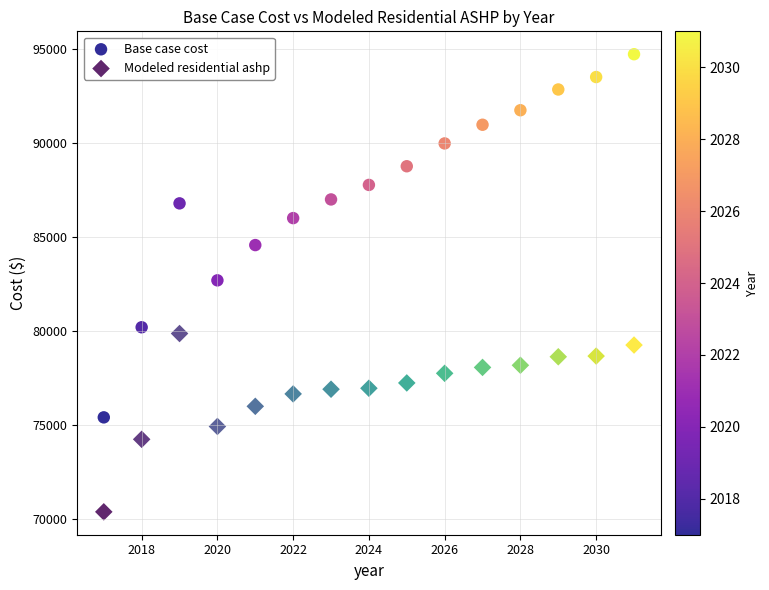

What are all the series names shown in the legend?

Base case cost, Modeled residential ashp